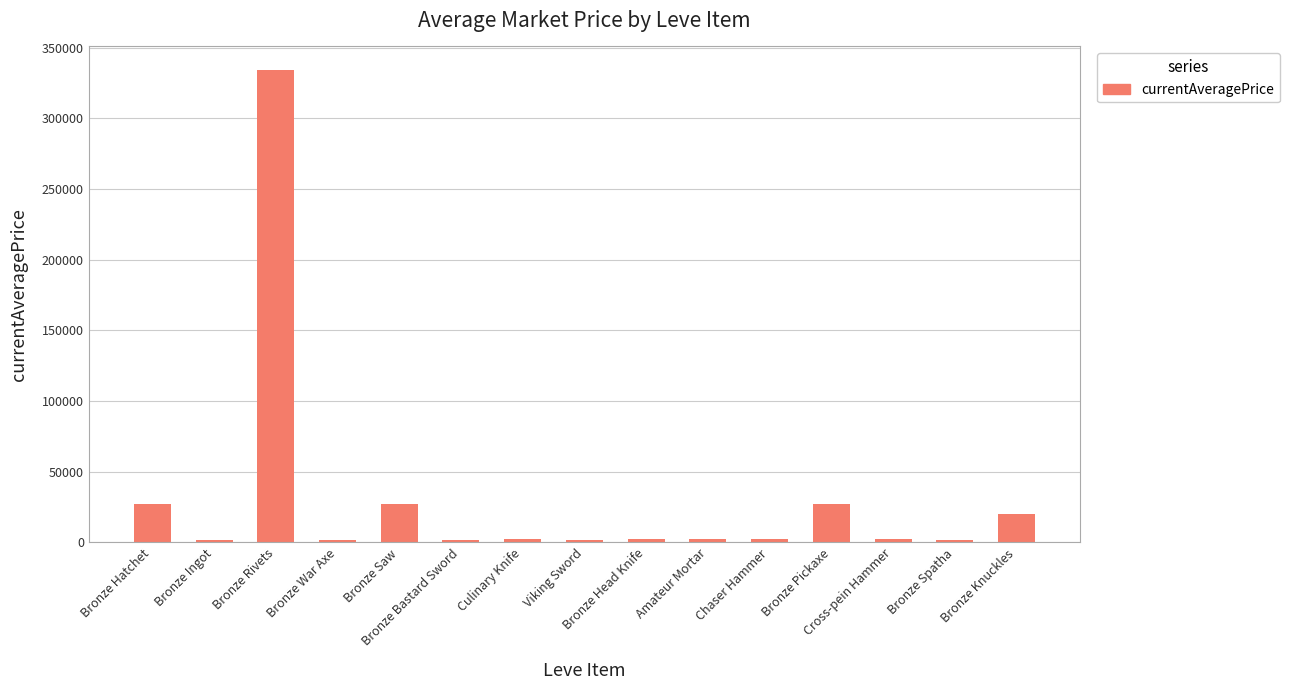

What is the maximum value shown in the chart?

334233.3